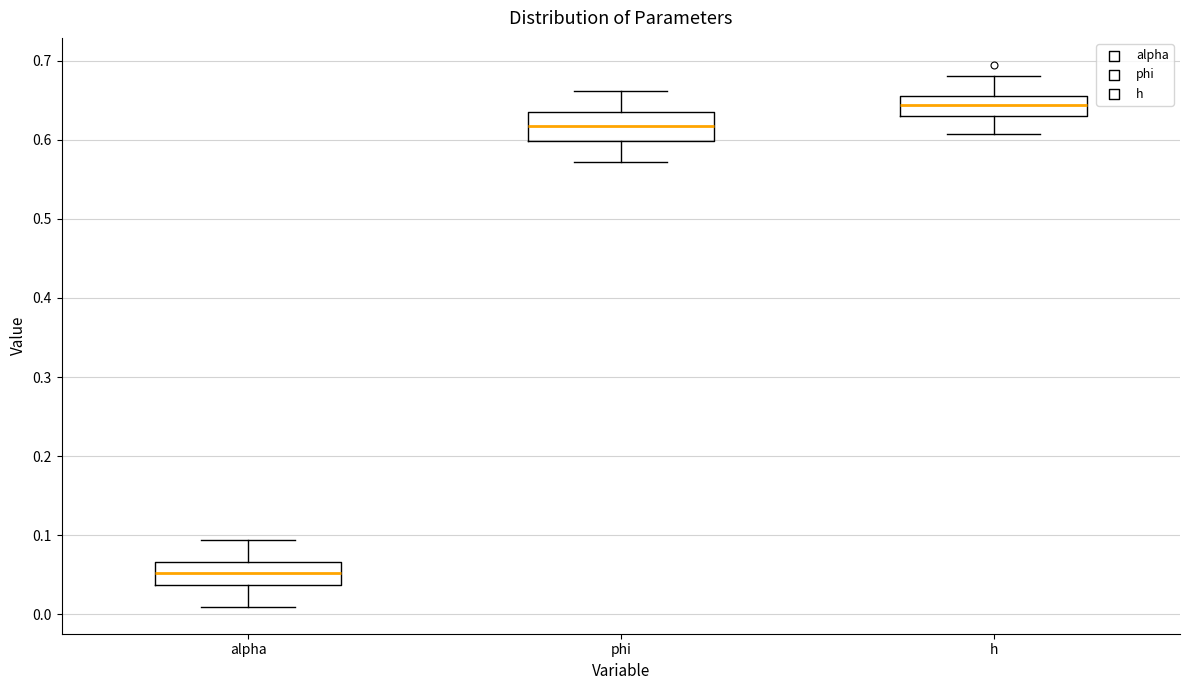

Which box has the lowest median line?

alpha